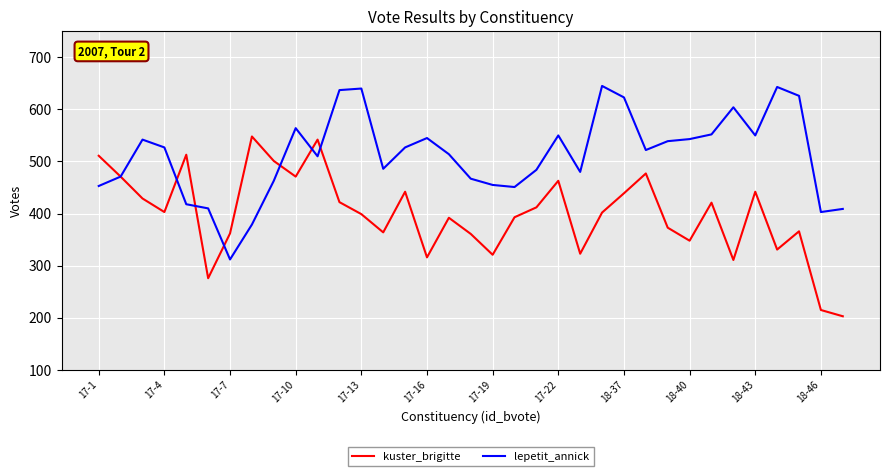

What is the lowest value of the lepetit_annick series?

312